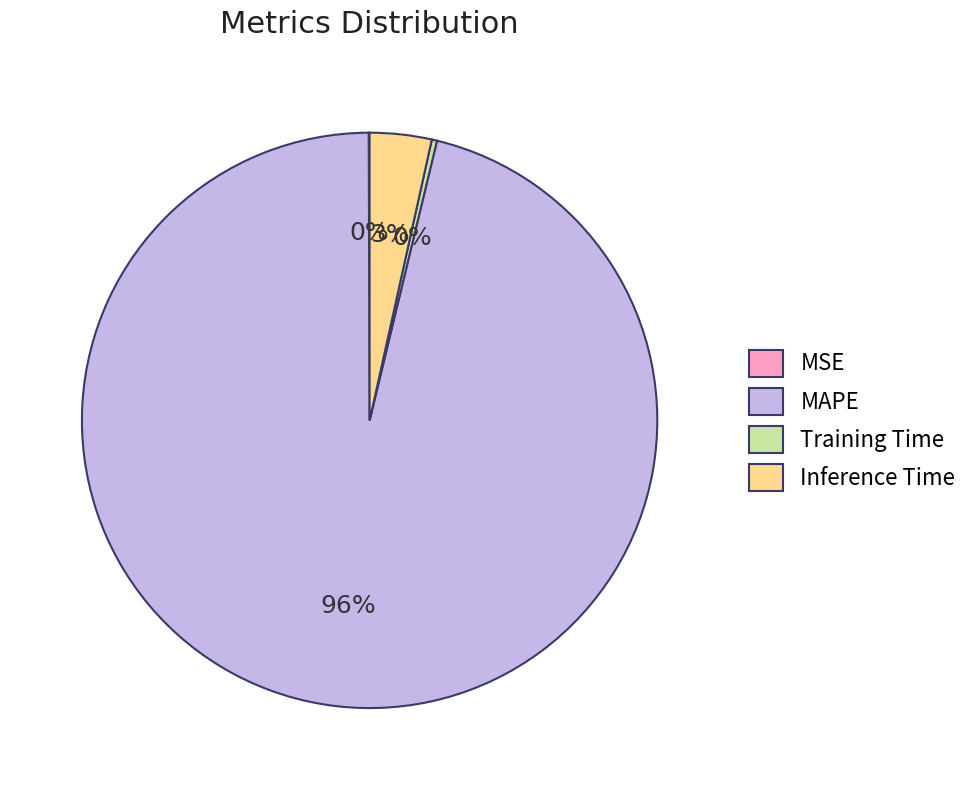

To the nearest percent, what is the average slice percentage?

25%